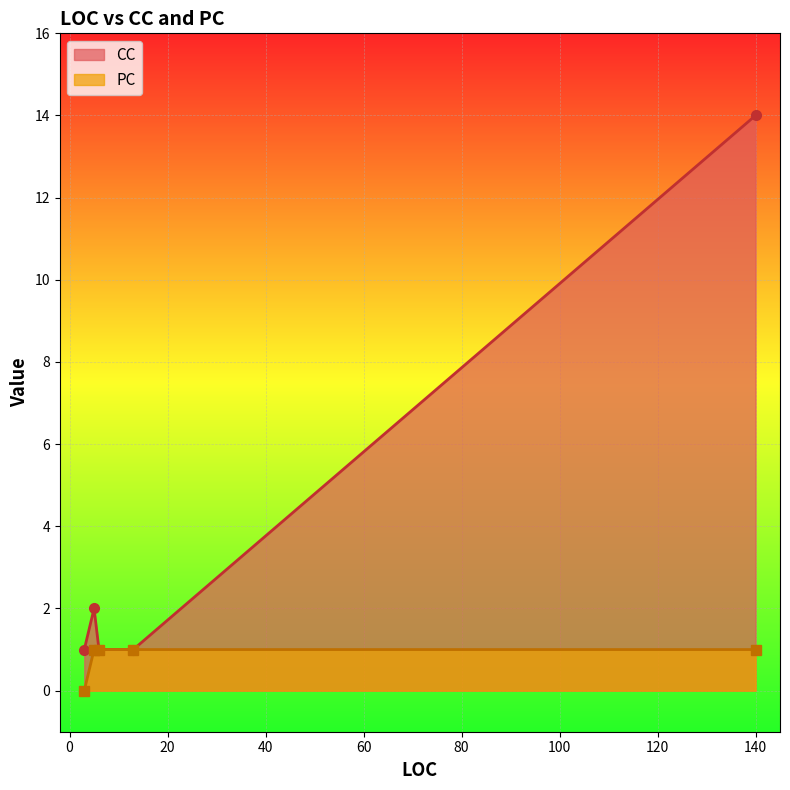

Which series has the largest range (max minus min)?

CC